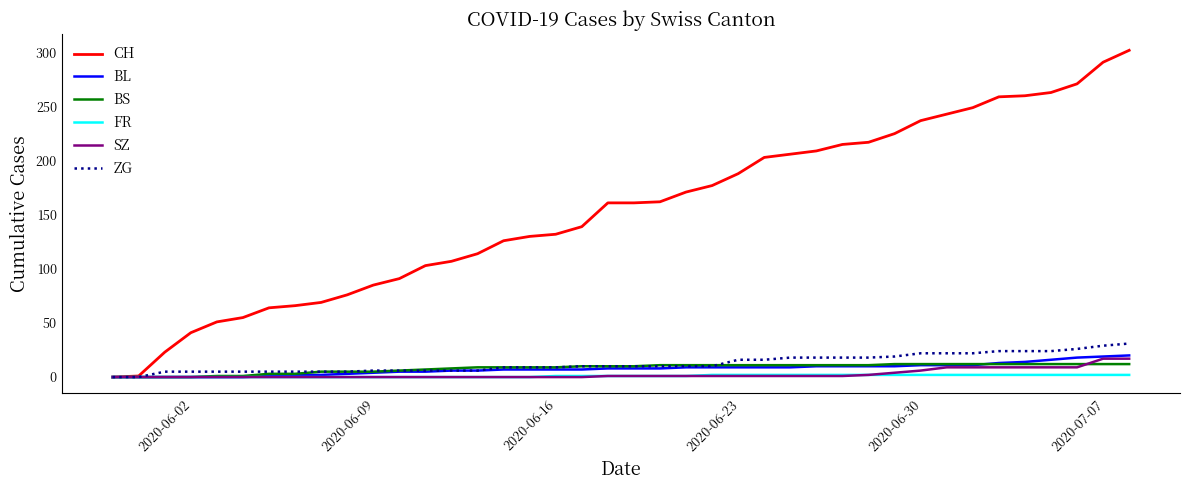

Which series has the widest spread of values?

CH